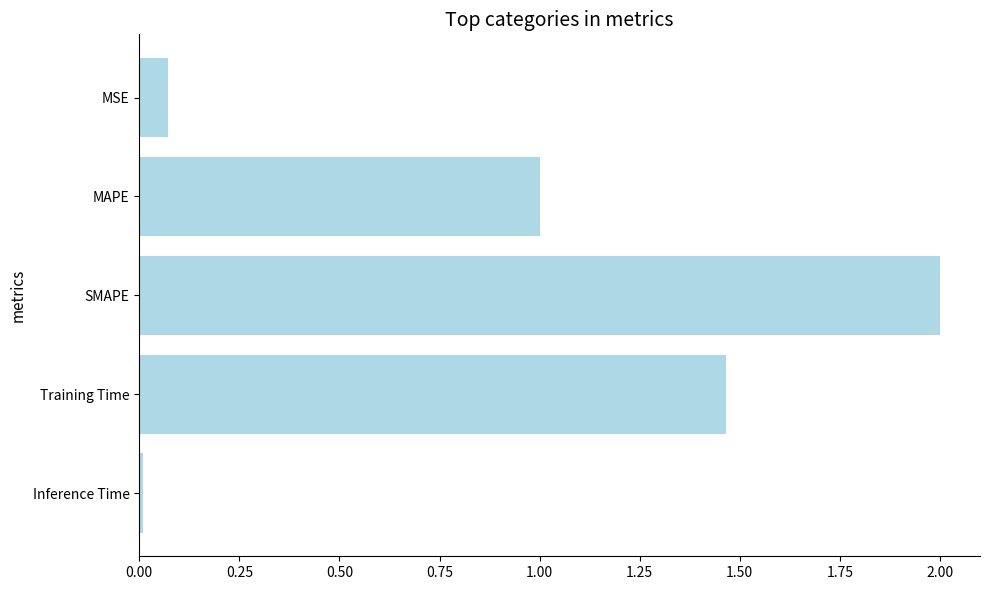

How many bars are there in total?

5